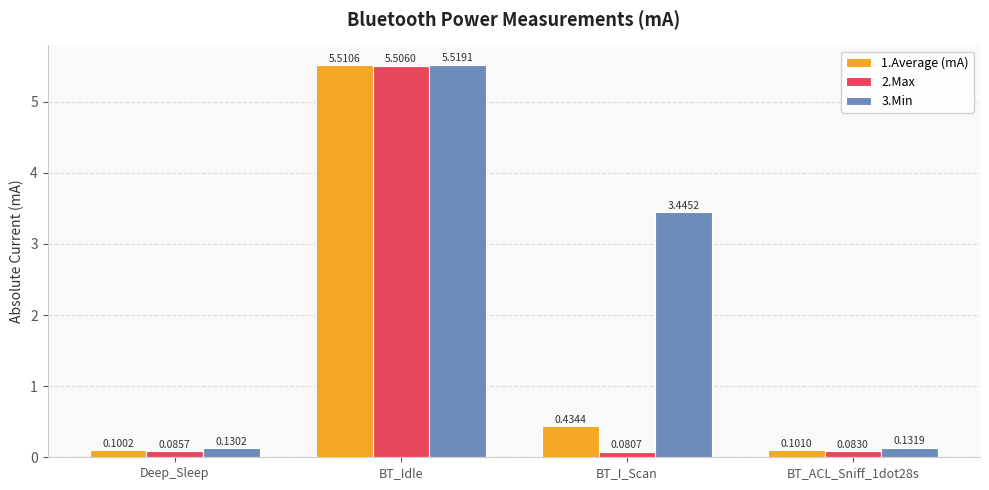

Which category has the highest value in the 3.Min series?

BT_Idle